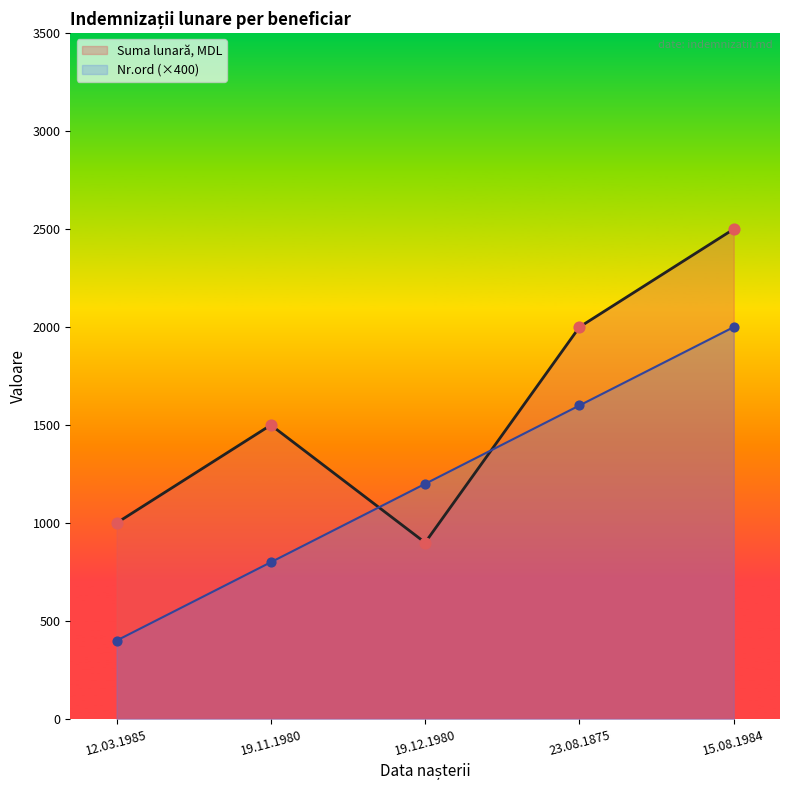

At how many categories does at least one series exceed 1585?

2